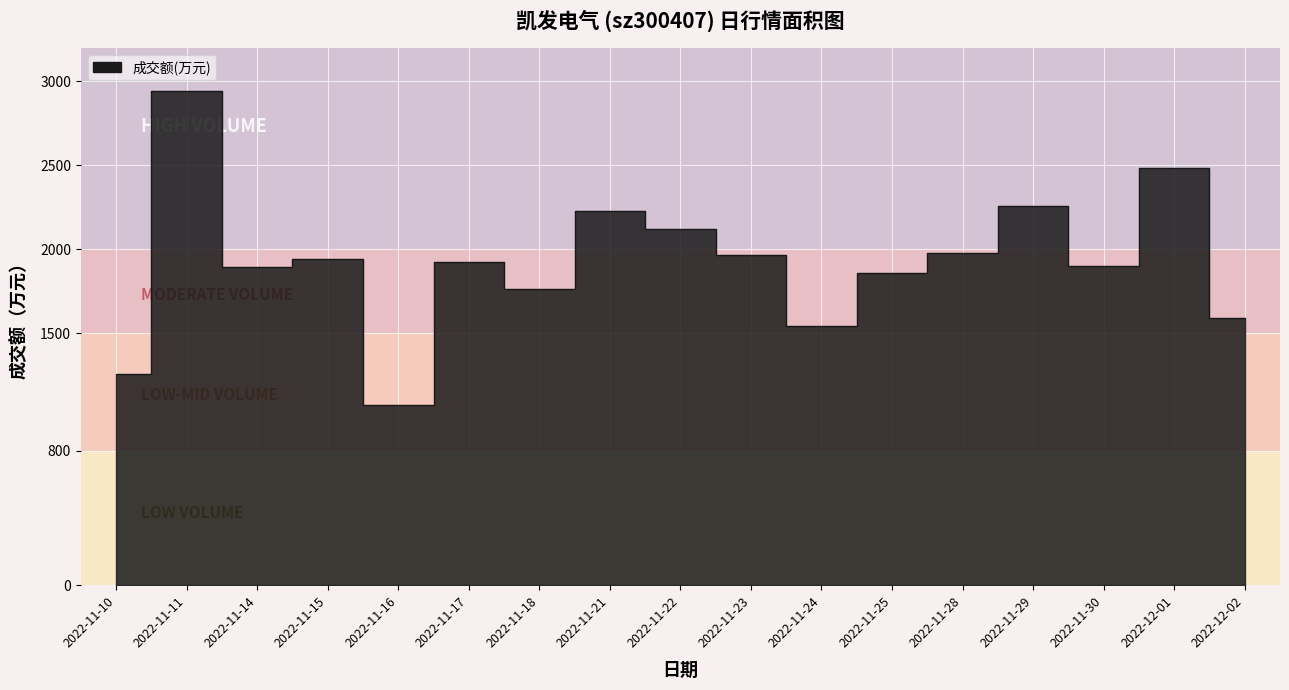

What position from the right is 2022-11-25?

6